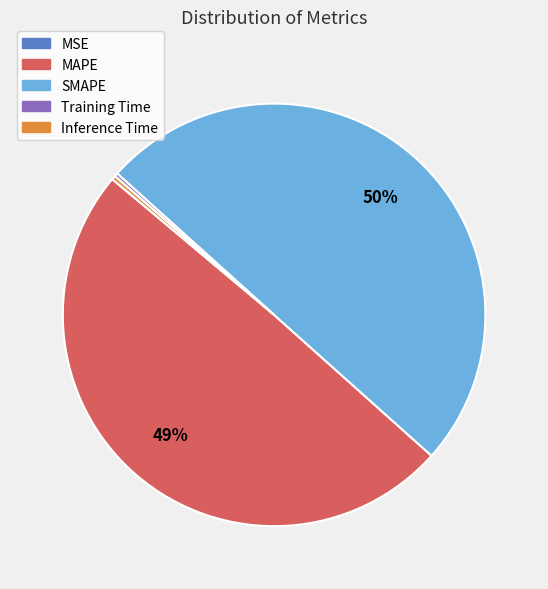

To the nearest percent, what portion does MAPE represent?

49%